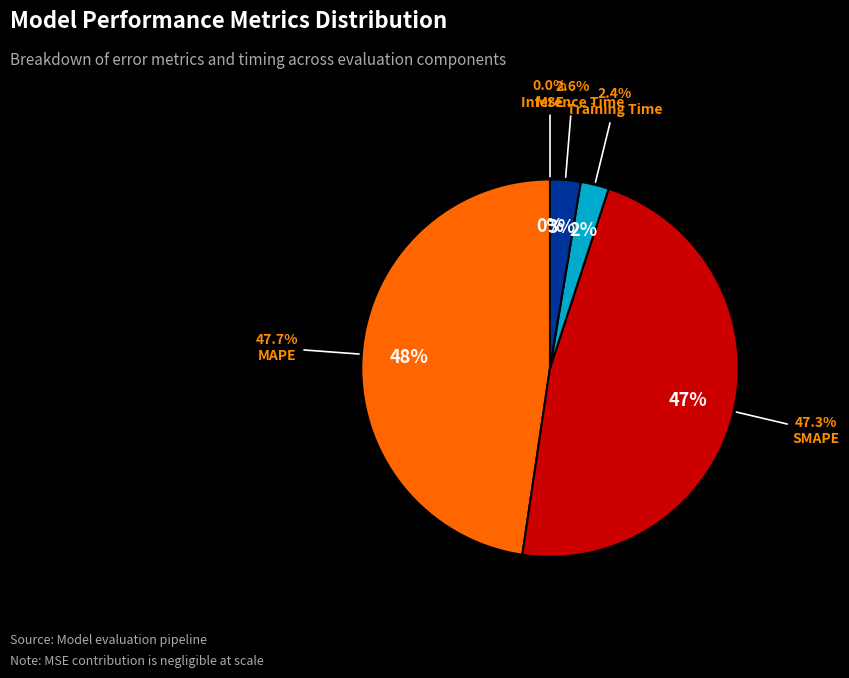

Is there a majority slice in this chart?

No